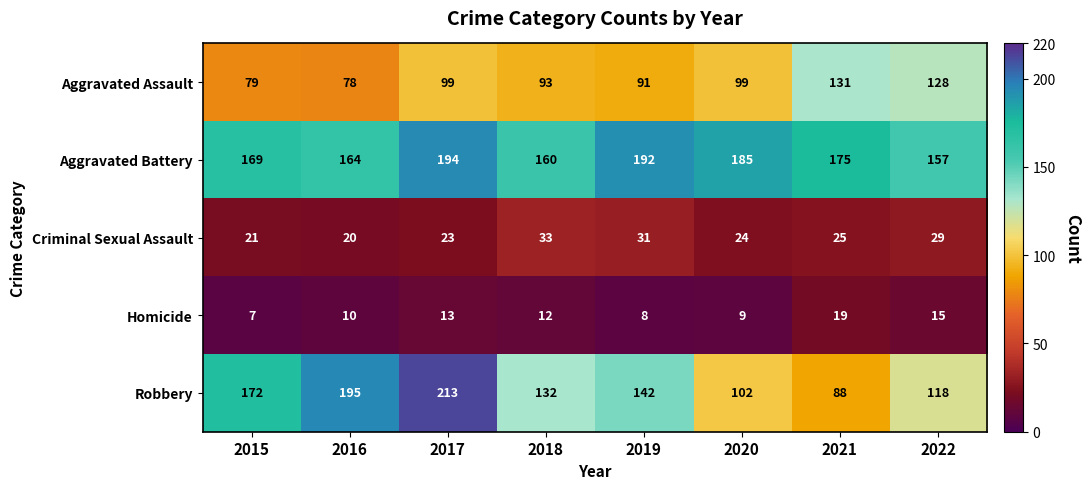

What is the spread (max minus min) of values at 2021?

156